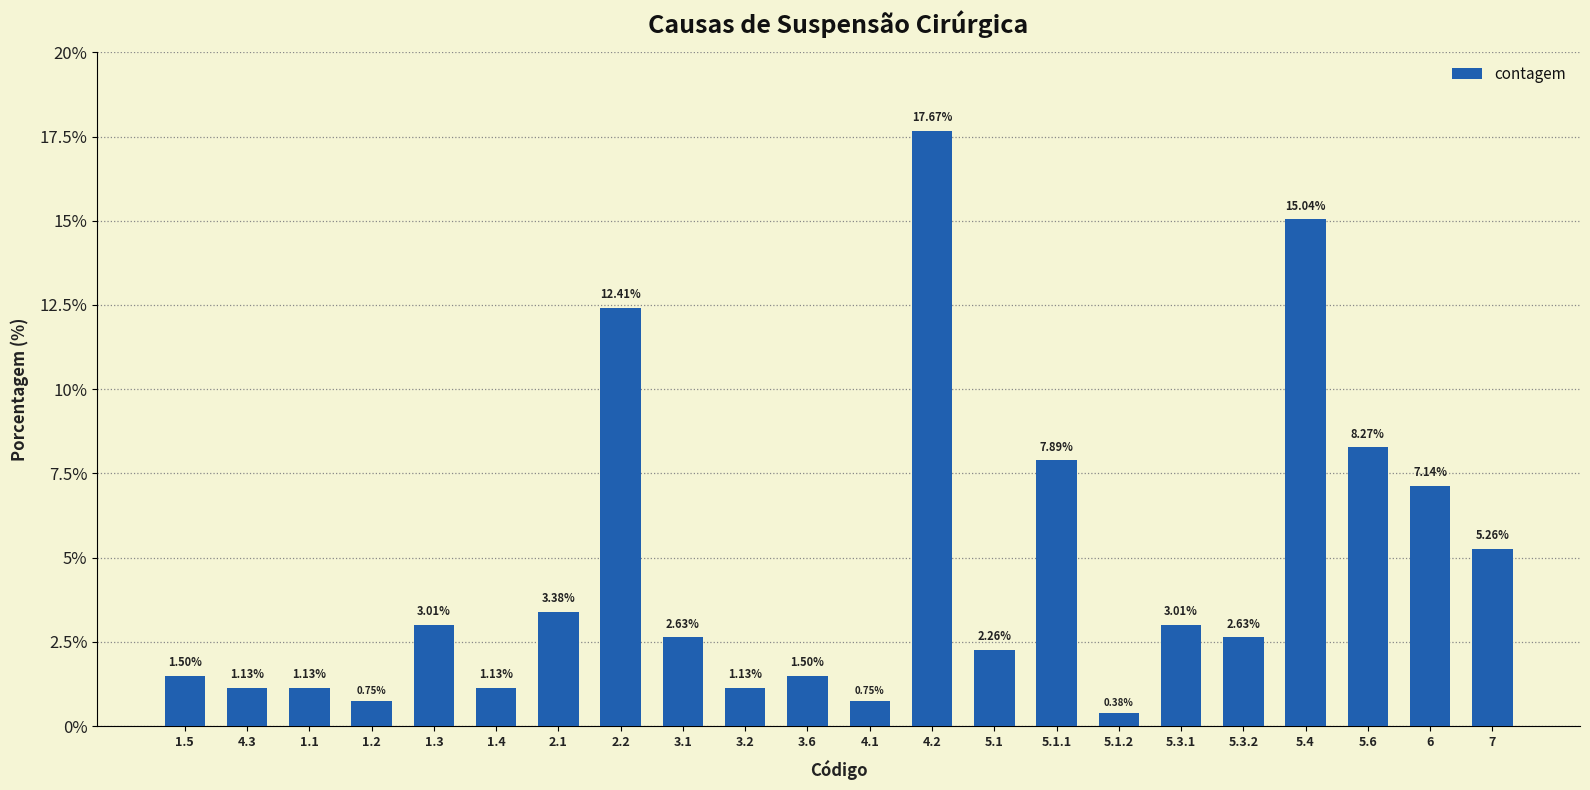

The chart shows a value of 8.3 at 5.6. True or false?

True